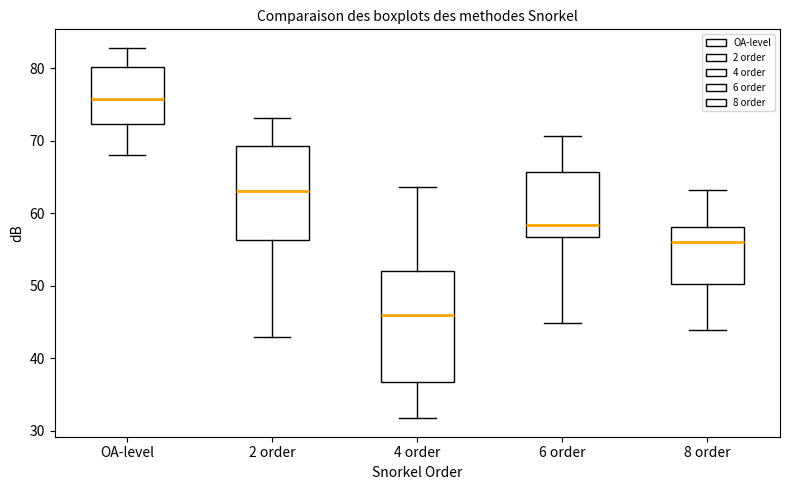

Which box is the tallest, from its lower edge to its upper edge?

4 order